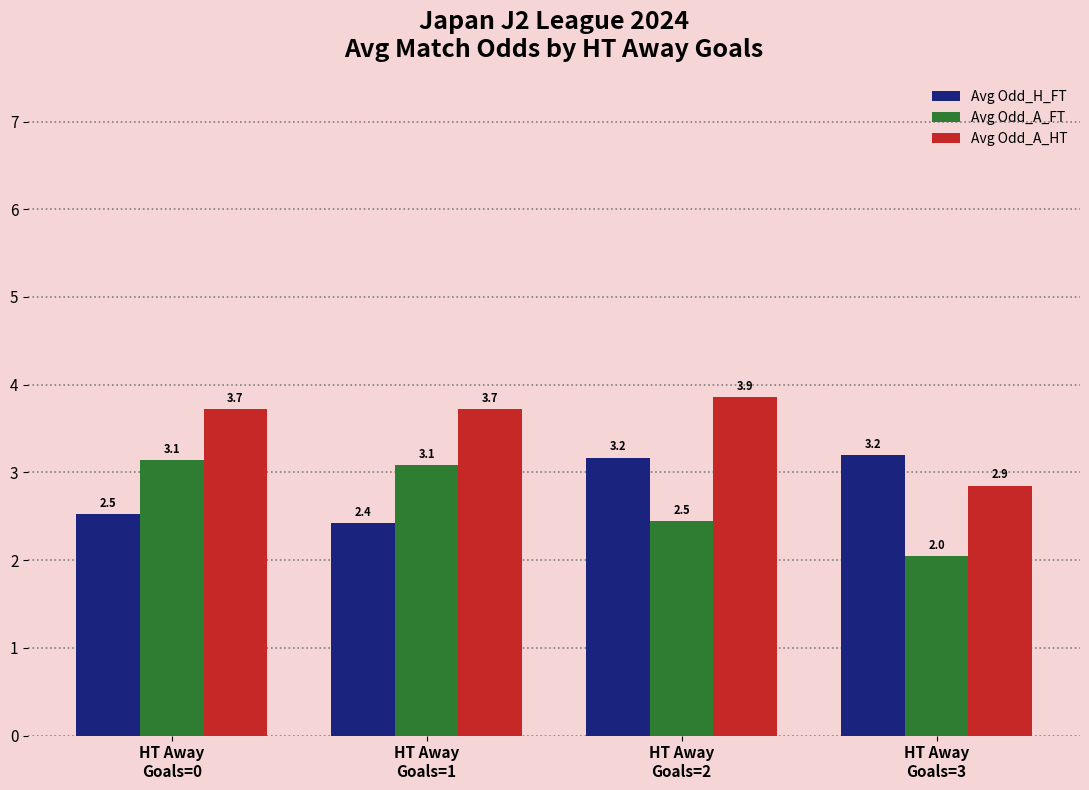

What is the value of the Avg Odd_A_FT bar at the 3rd from the left?

2.5